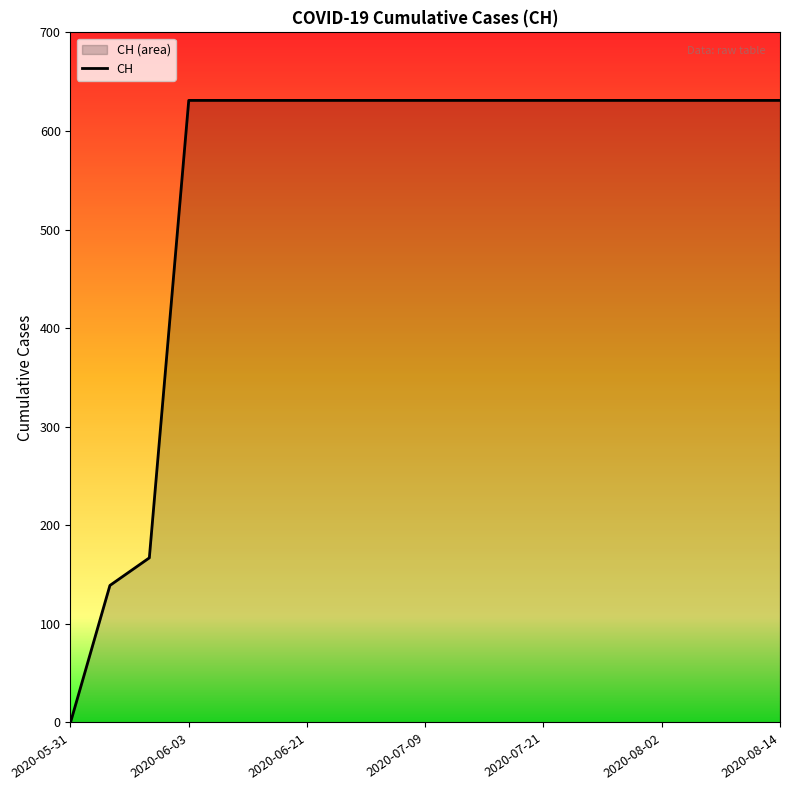

Which category has the lowest value across all series?

2020-05-31